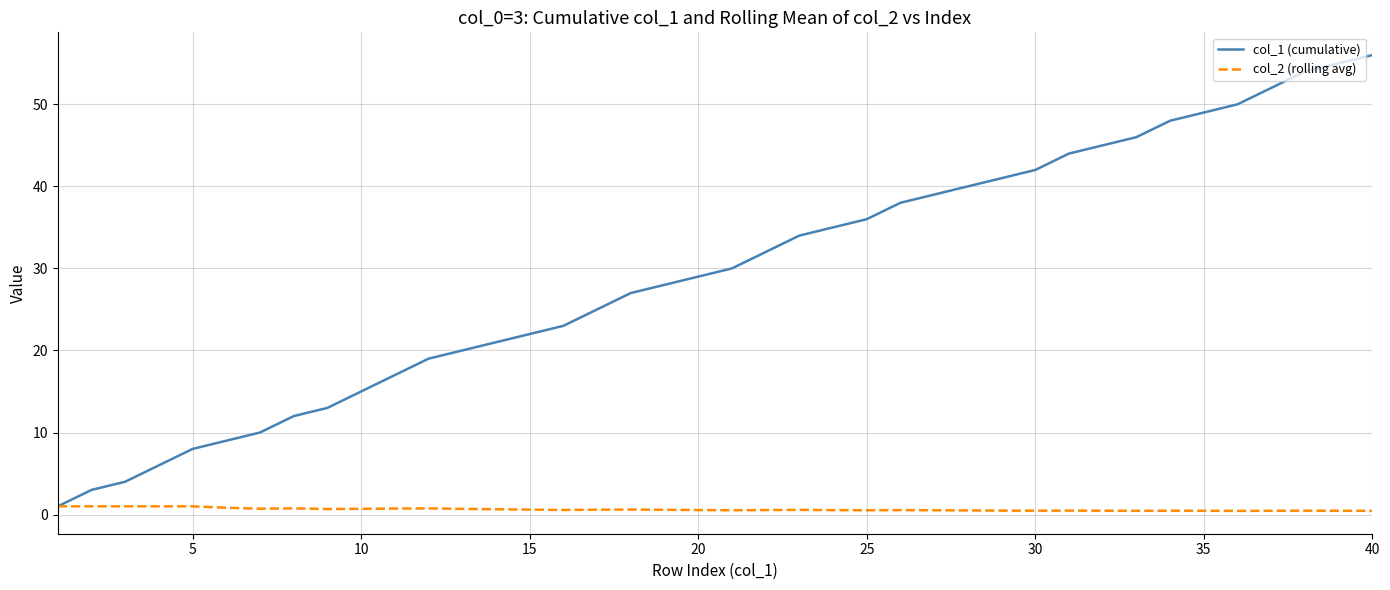

What is the maximum value for col_1 (cumulative)?

56.0